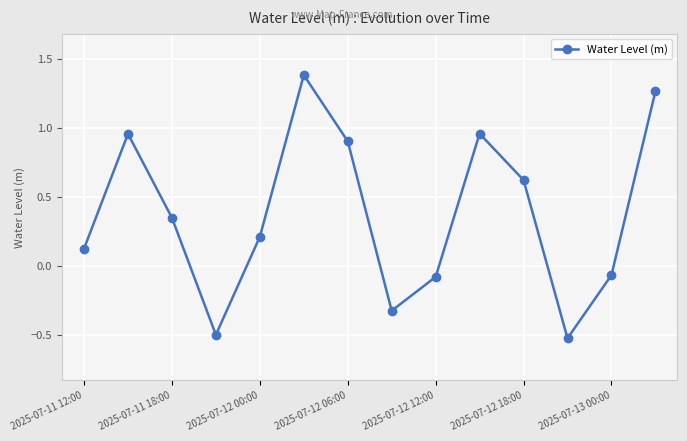

What is the difference between the second highest and minimum values?

1.8